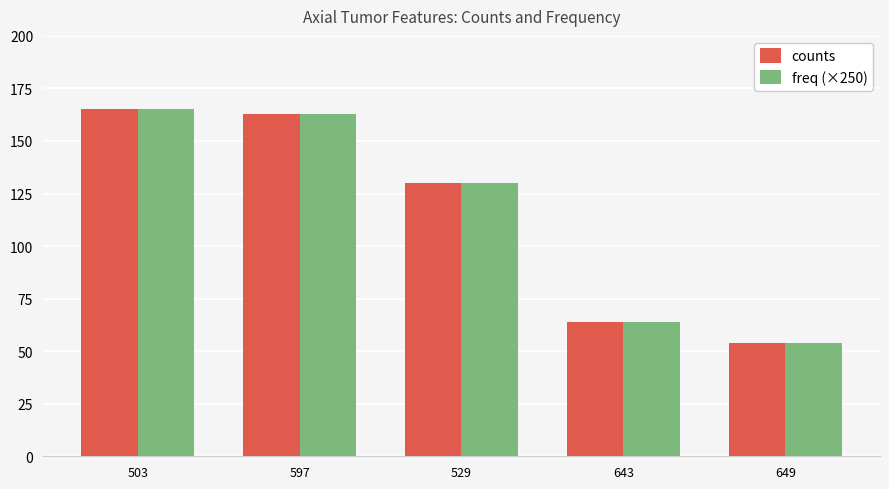

Reading left to right, transcribe all the data shown in this chart.

counts: 503=165	597=163	529=130	643=64	649=54
freq (×250): 503=165	597=163	529=130	643=64	649=54